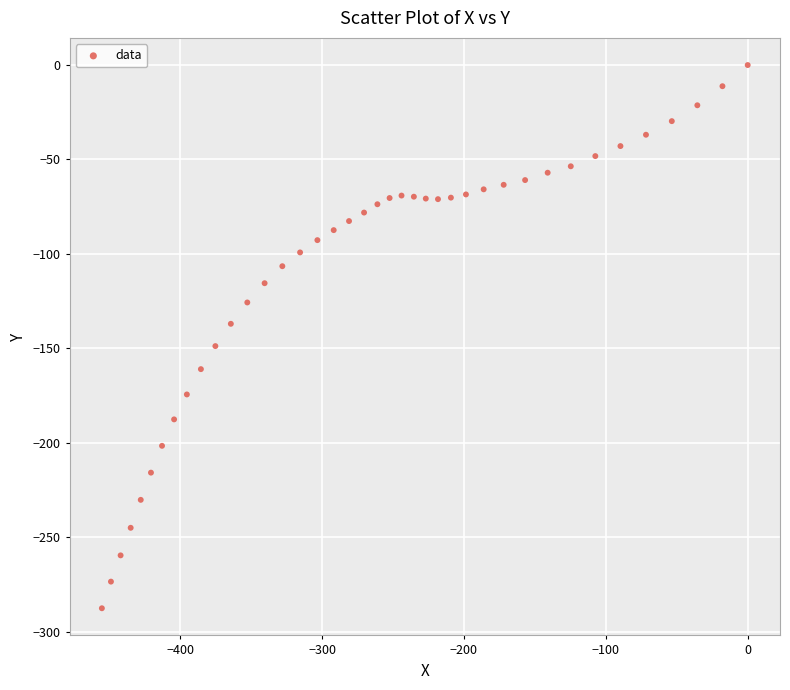

What is the range of X values (max minus min)?

455.2